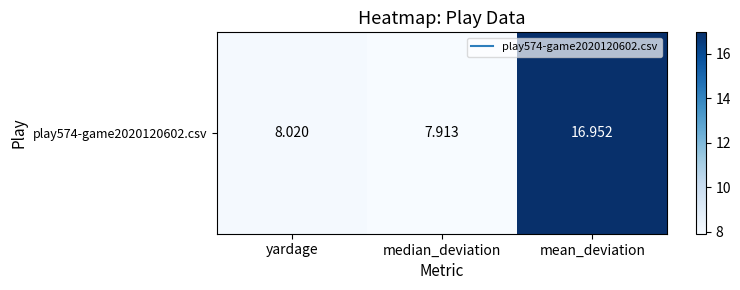

What is the maximum value shown in the chart?

17.0